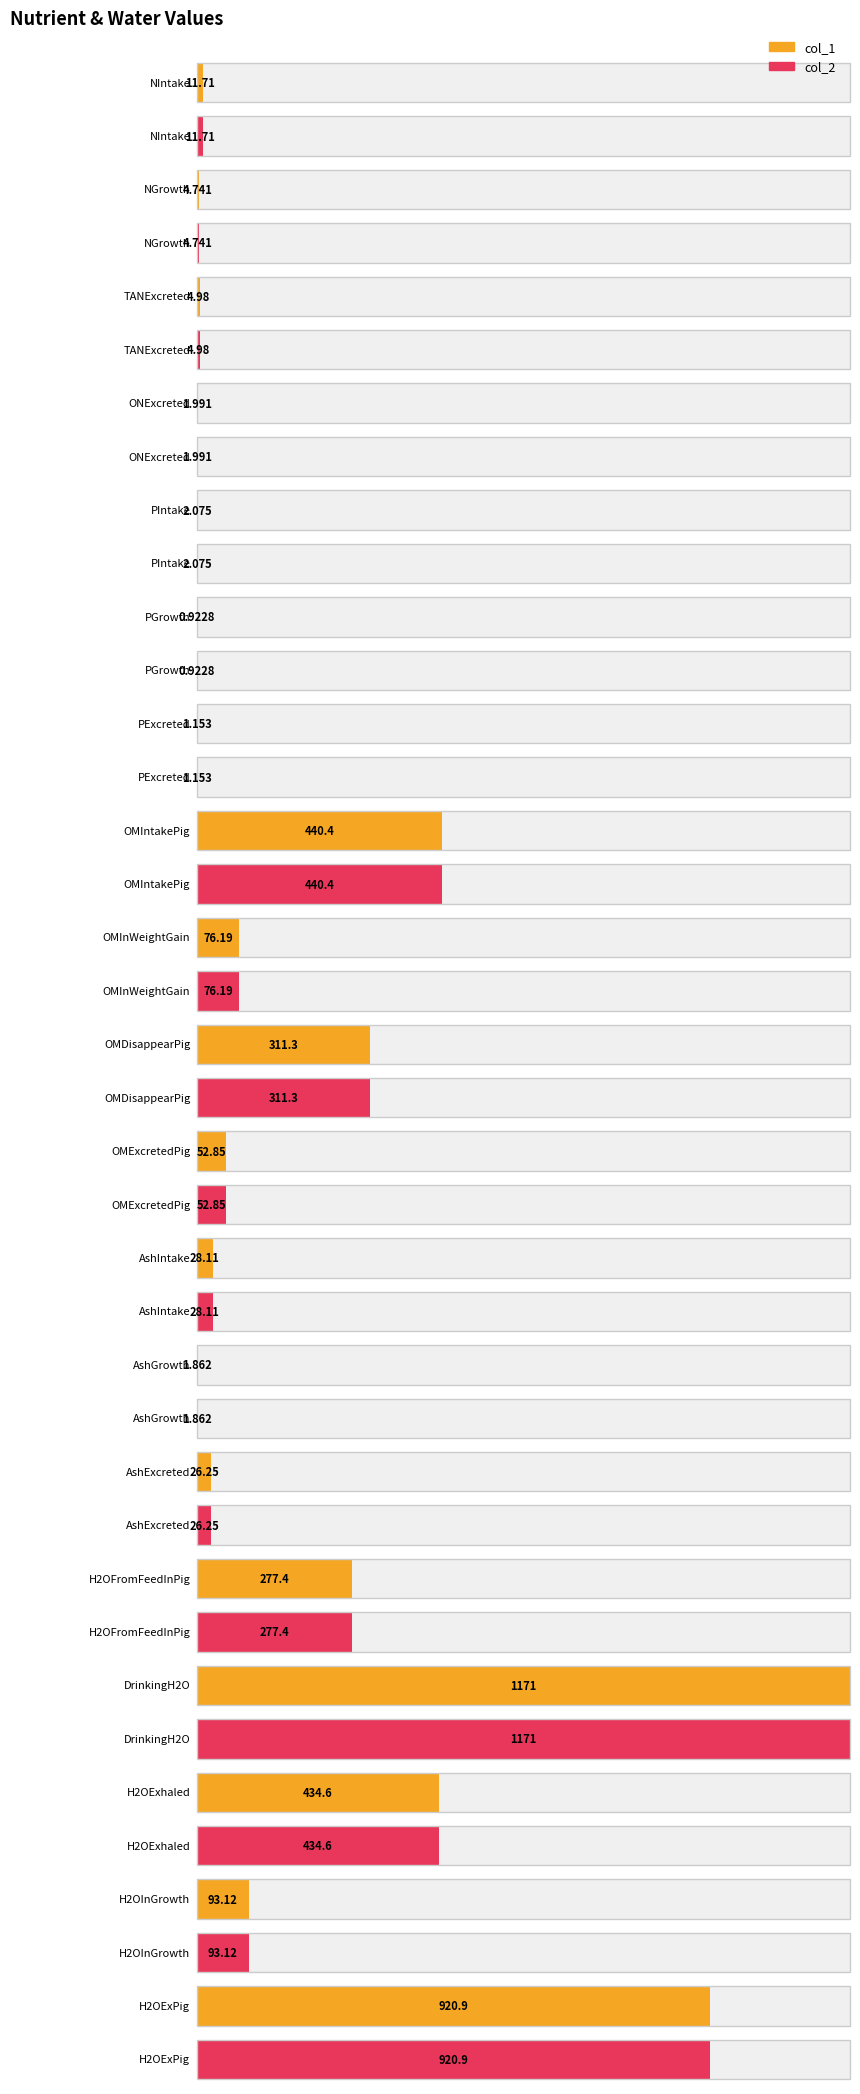

Reading left to right, what are all the values shown in this chart?

col_1: 11.7	4.7	5.0	2.0	2.1	0.9	1.2	440.4	76.2	311.3	52.8	28.1	1.9	26.2	277.4	1171.2	434.6	93.1	920.9
col_2: 11.7	4.7	5.0	2.0	2.1	0.9	1.2	440.4	76.2	311.3	52.8	28.1	1.9	26.2	277.4	1171.2	434.6	93.1	920.9